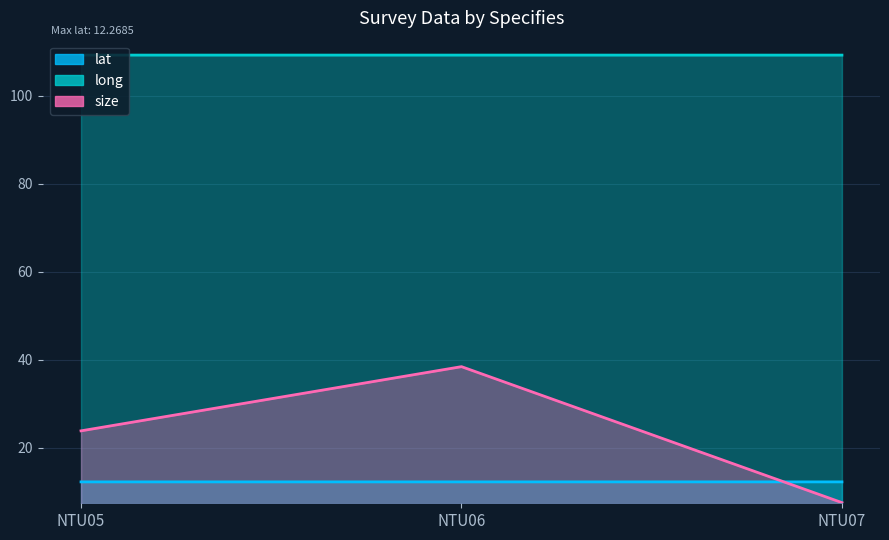

What is the sum of all long values?

327.6